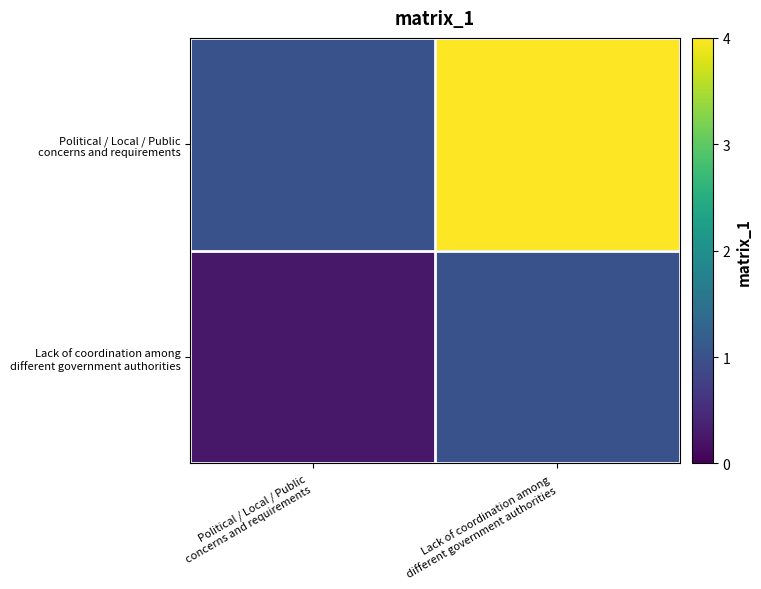

Which series changed the most between Political / Local / Public
concerns and requirements and Lack of coordination among
different government authorities?

row_0